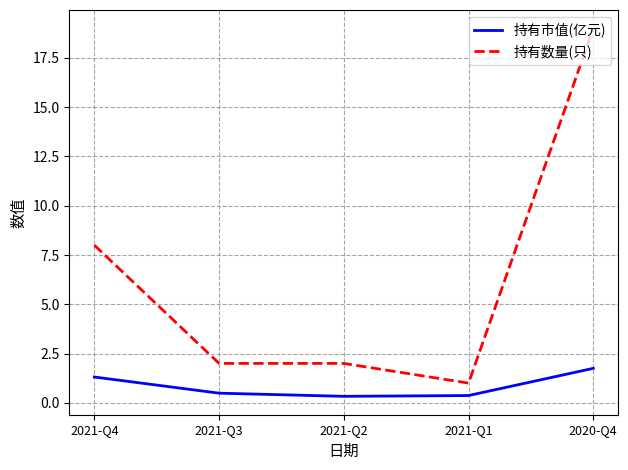

How many lines are shown in the chart?

2